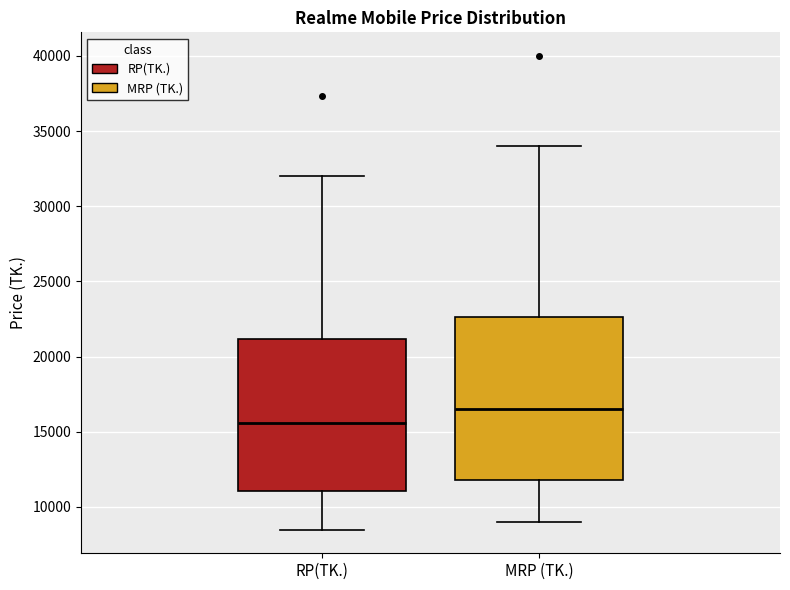

Which box has the highest median line?

MRP (TK.)